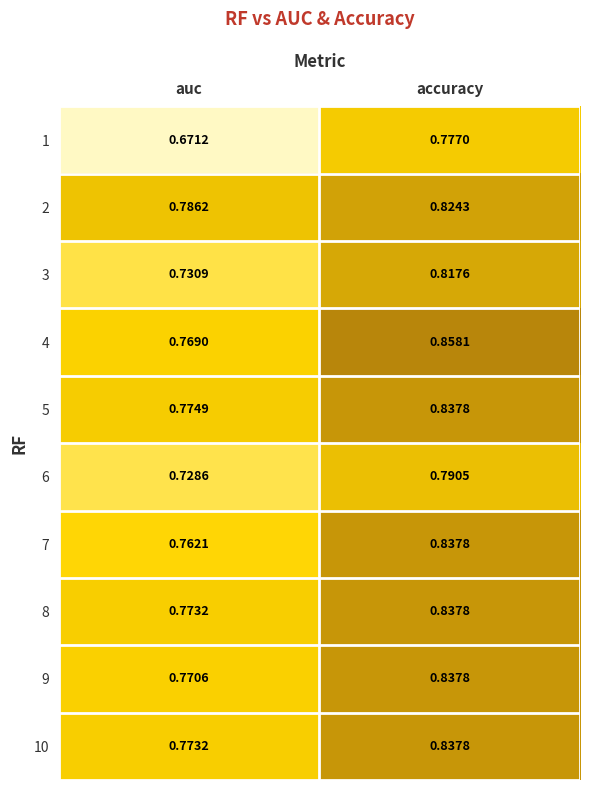

Rank the categories by 3 value from highest to lowest.

accuracy, auc